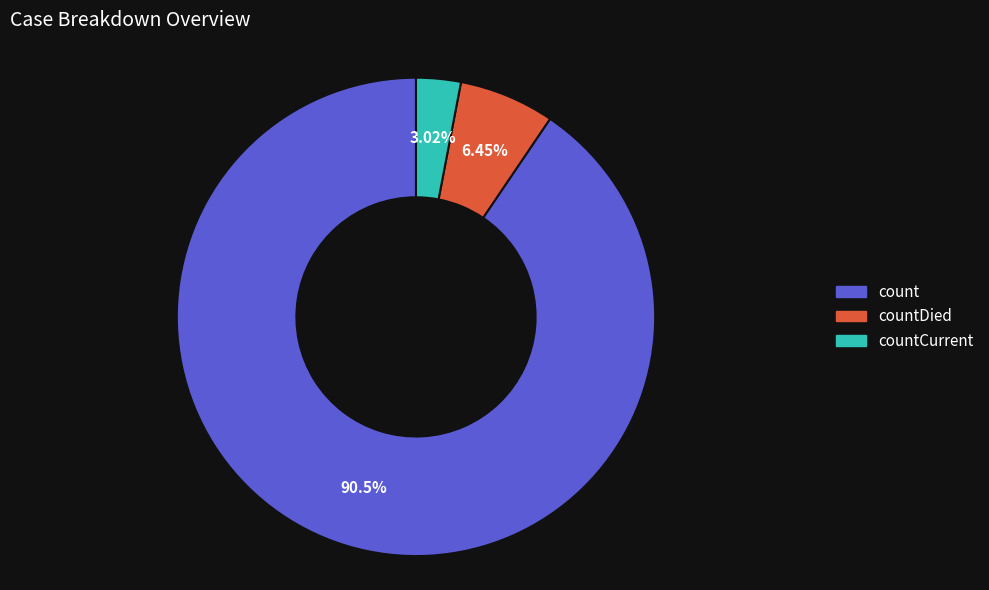

To the nearest percent, what is the average slice percentage?

33%